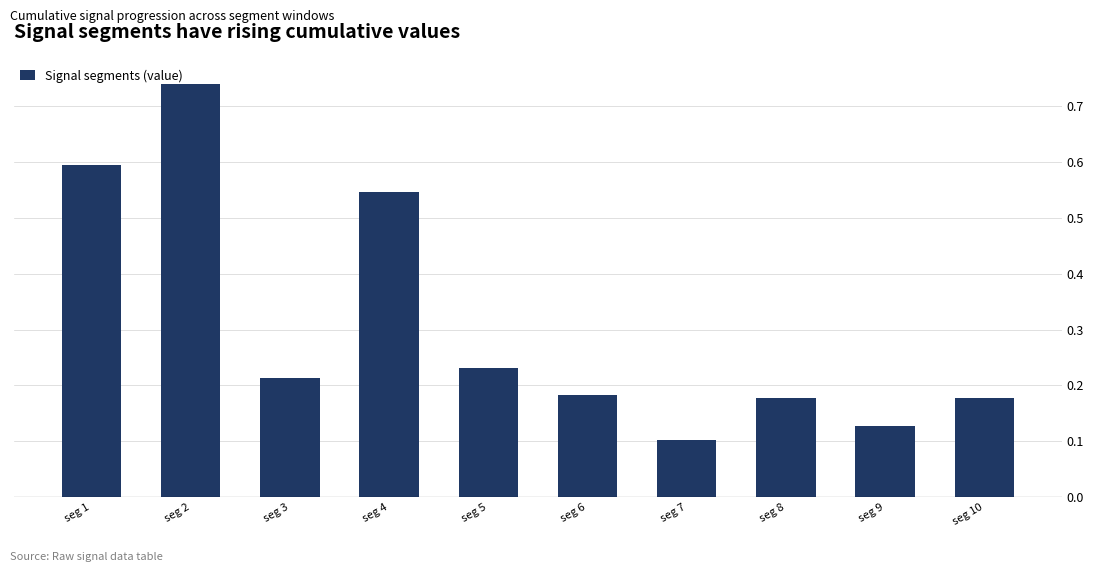

What is the average value?

0.3